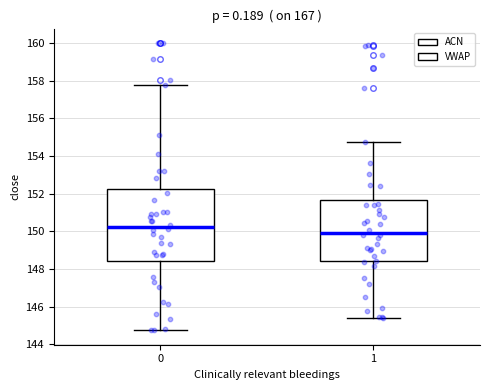

Reading left to right, read every box against the y-axis: the position of its median line, the range the box covers, and the ends of its whiskers. The values are not printed on the chart, so give them approximately, as read against the axis.

0: median 150.2, box 148.4 to 152.2, whiskers 144.8 to 157.8
1: median 150.0, box 148.4 to 151.6, whiskers 145.4 to 154.8